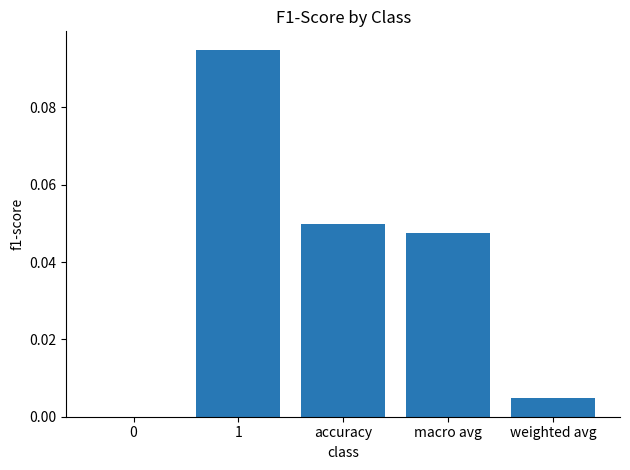

Between weighted avg and 0, which is larger?

weighted avg